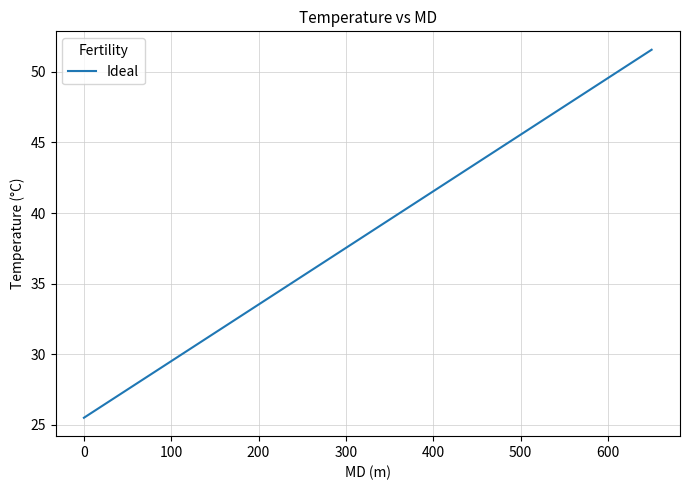

What is the minimum value shown in the chart?

25.5